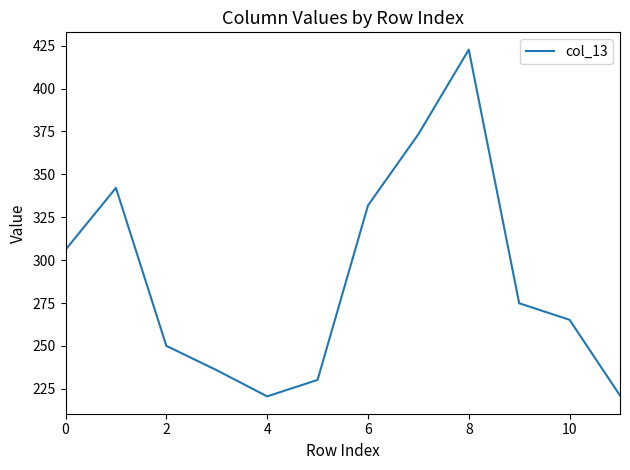

How many lines are shown in the chart?

1